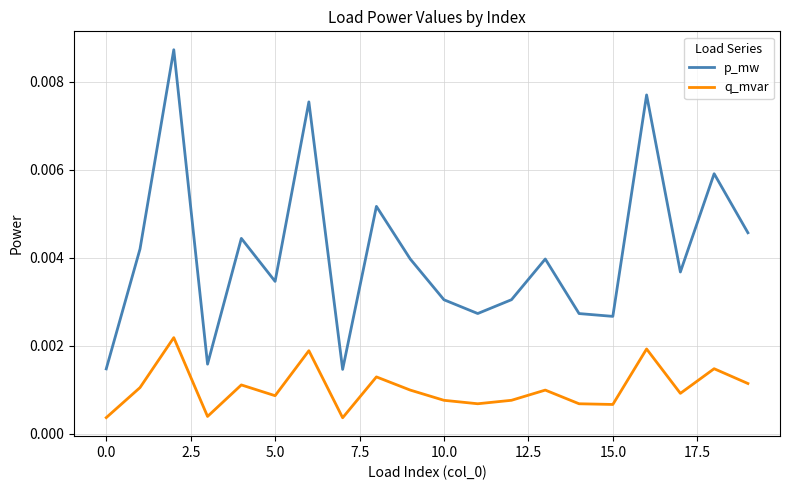

Which series has the widest spread of values?

p_mw